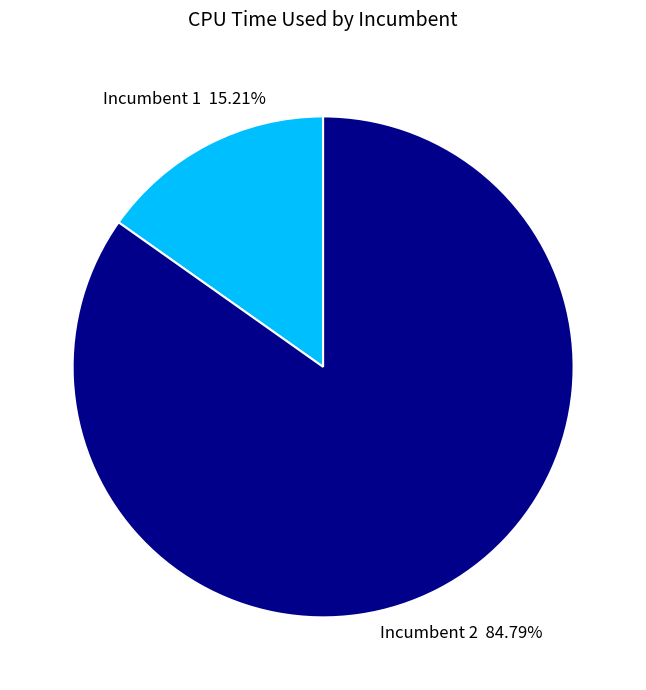

How many slices are in this pie chart?

2